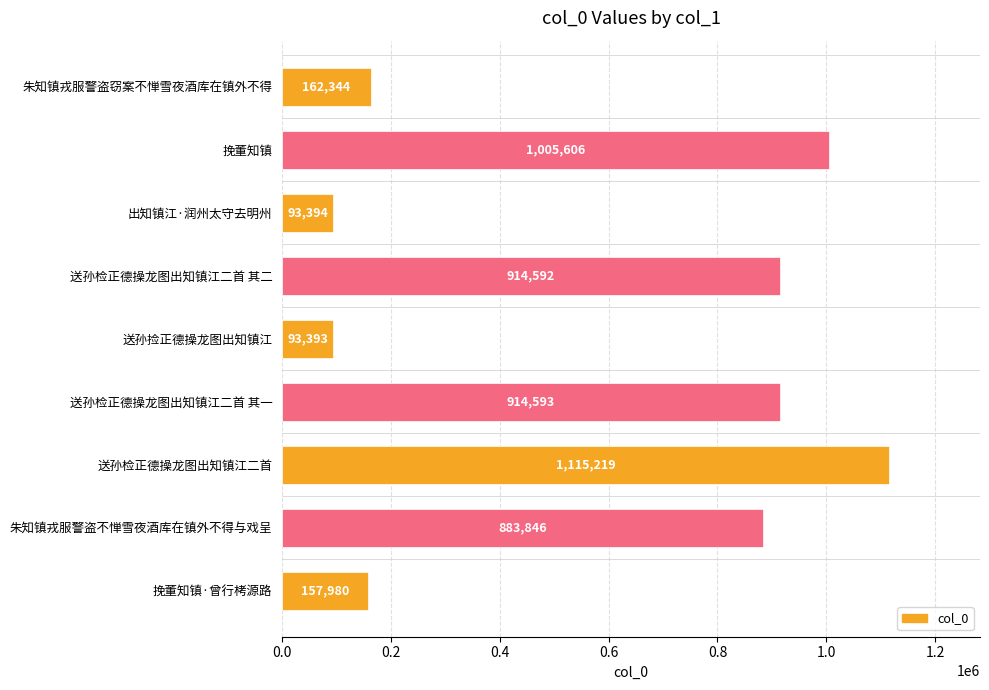

At which label is the value closest to 604306?

朱知镇戎服警盗不惮雪夜酒库在镇外不得与戏呈